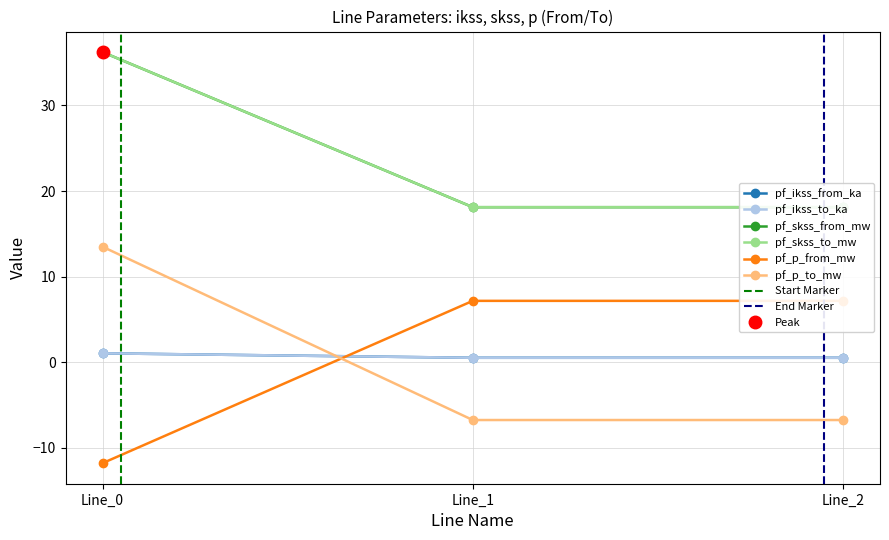

What is the value of the pf_p_to_mw point at the 3rd from the left?

-6.7